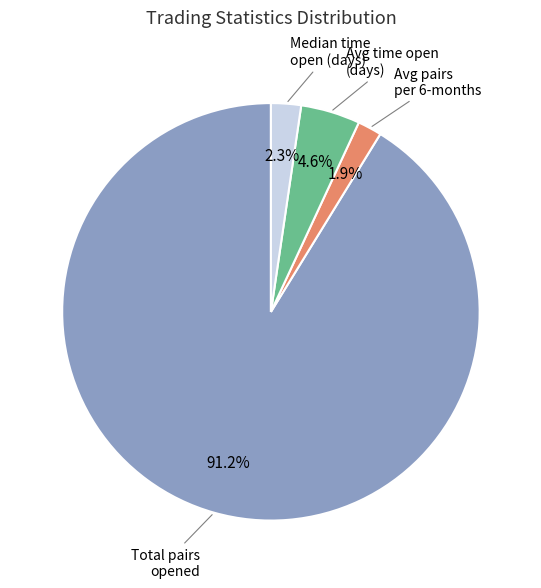

Does any single category account for the majority?

Yes